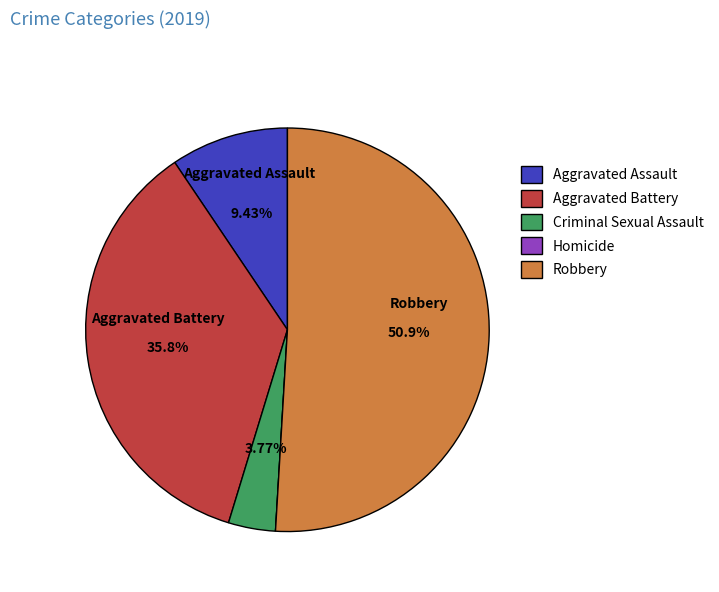

Approximately how many times larger is the value at Aggravated Assault compared to Criminal Sexual Assault?

2.5